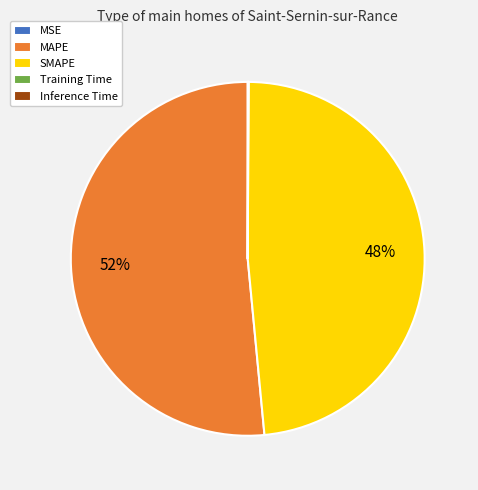

Does any single category account for the majority?

Yes